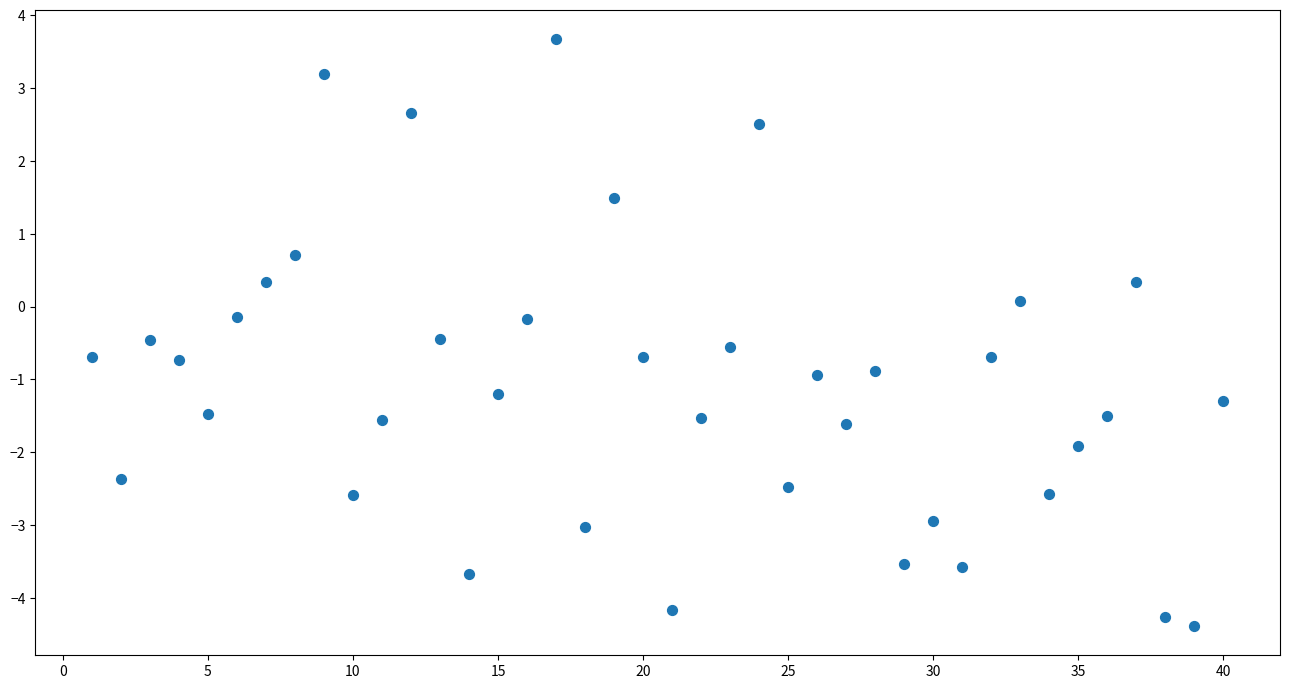

What is the range of X values (max minus min)?

39.0